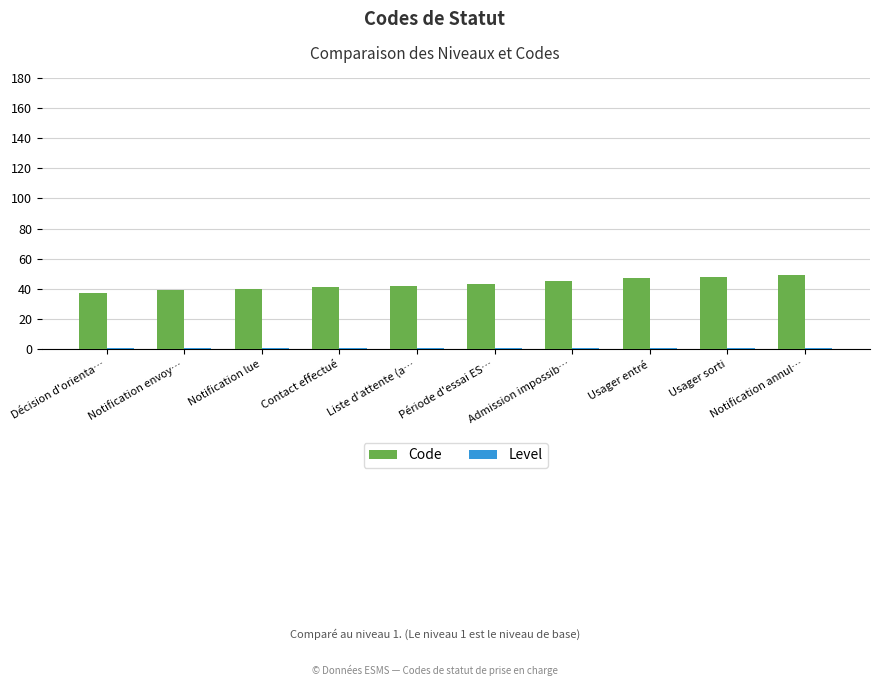

What is the lowest value of the Code series?

37